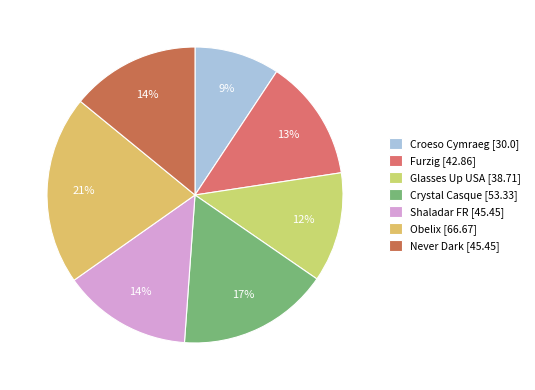

How many segments does this pie chart have?

7